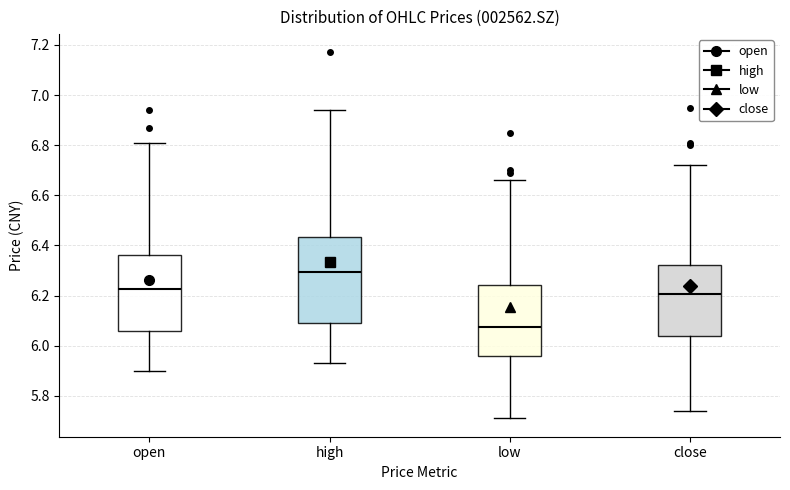

Which box is the tallest, from its lower edge to its upper edge?

high